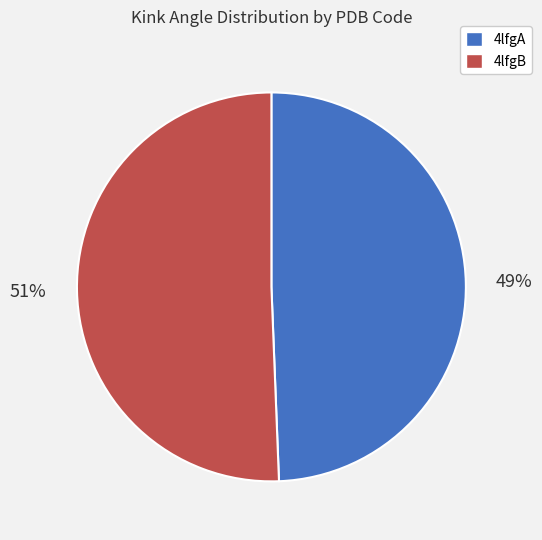

Which slice is the largest?

4lfgB